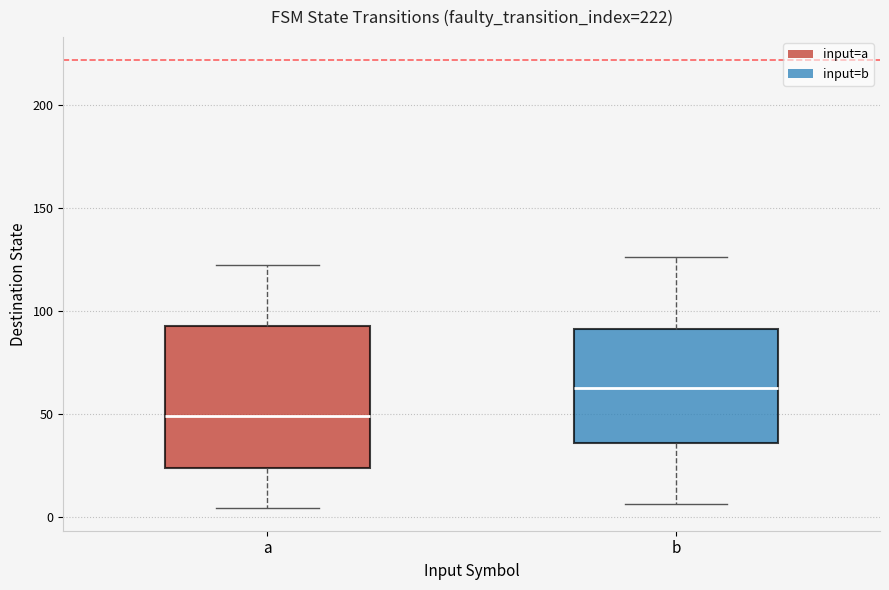

Where does the median line of the box for b sit on the y-axis? The values are not printed on the chart, so give them approximately, as read against the axis.

65